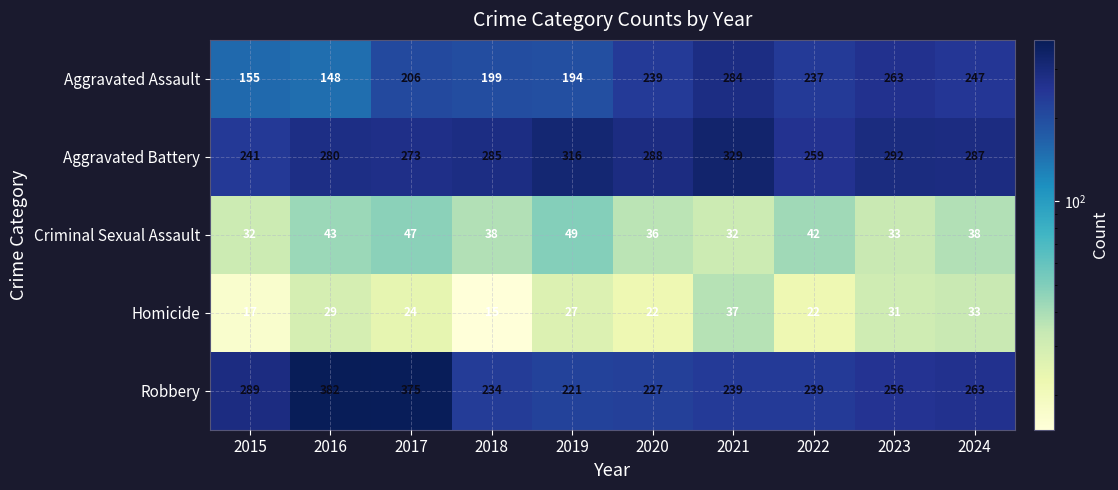

The value of Robbery at 2020 is 227. True or false?

True